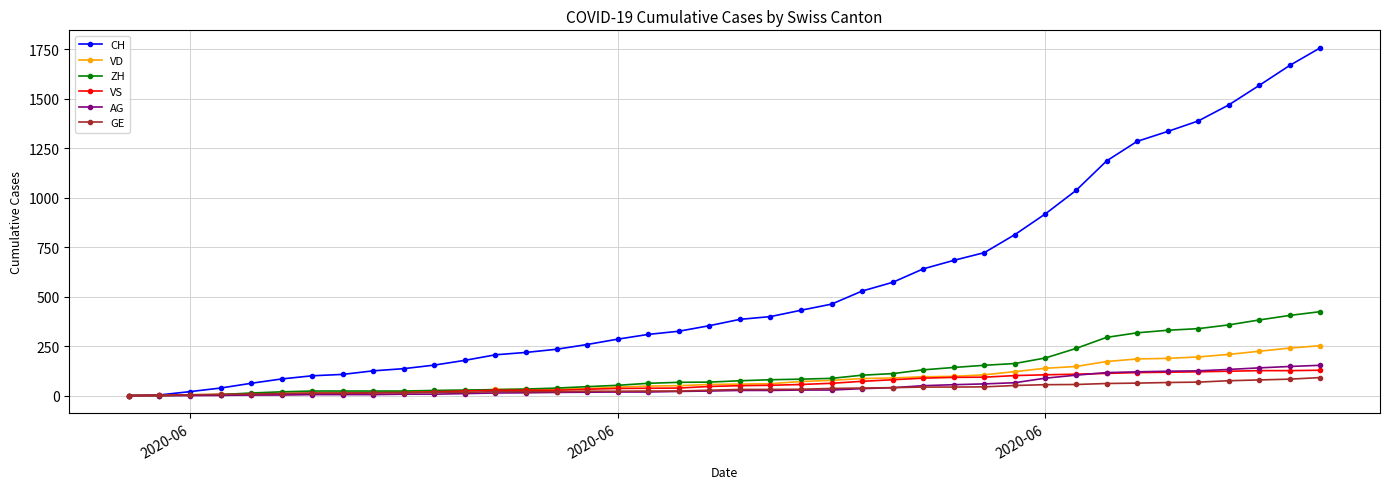

Which series has the widest spread of values?

CH